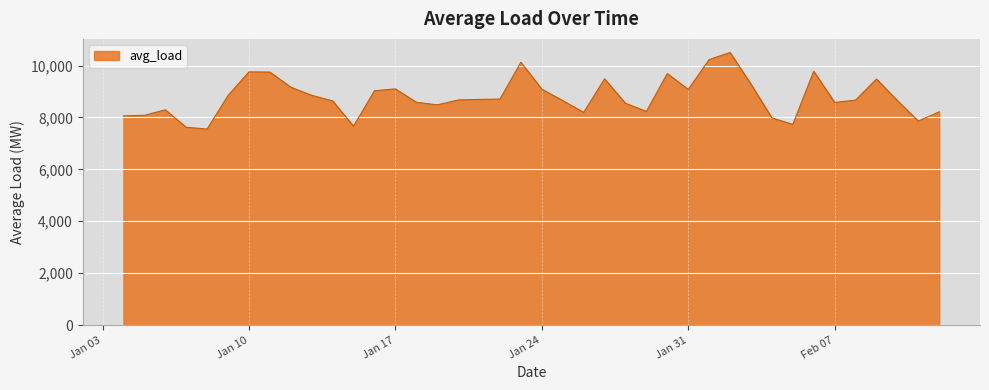

True or false: the data has more than 0 interior local peaks.

True